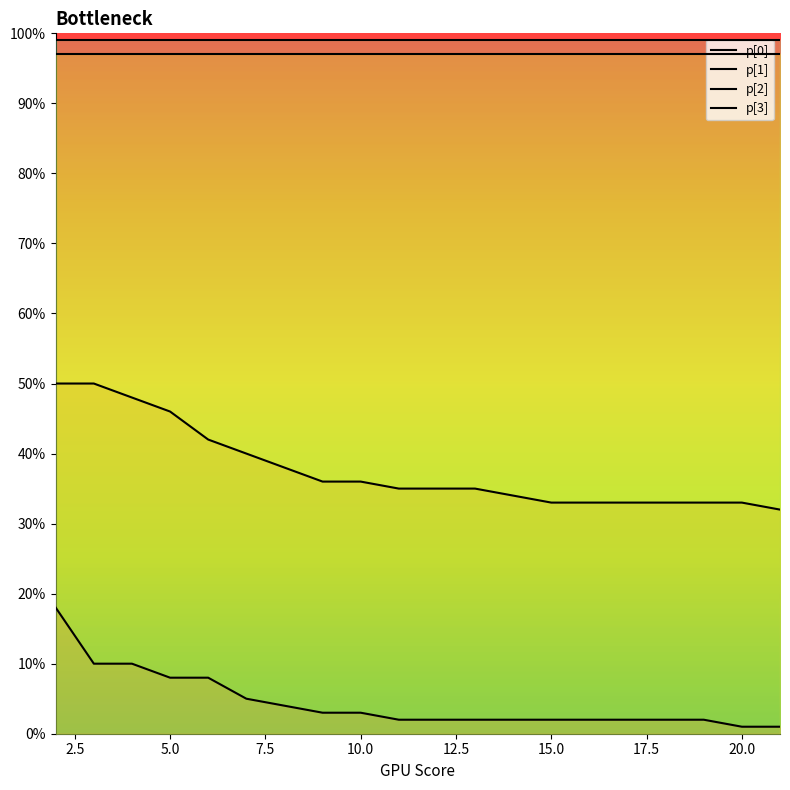

True or false: p[0] and p[2] cross at least once.

False